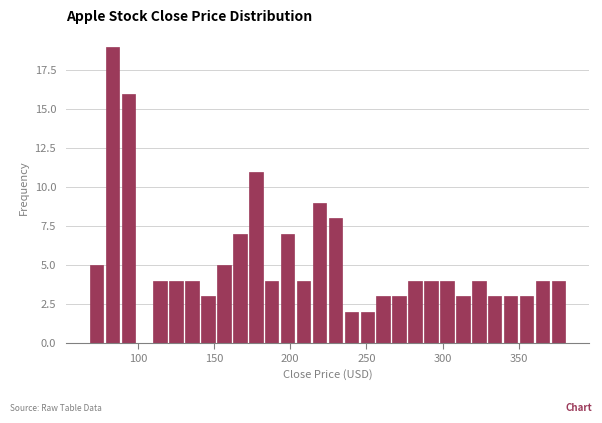

Around what value on the x-axis is the tallest bar? Give the approximate position of its centre, as read against the axis.

85